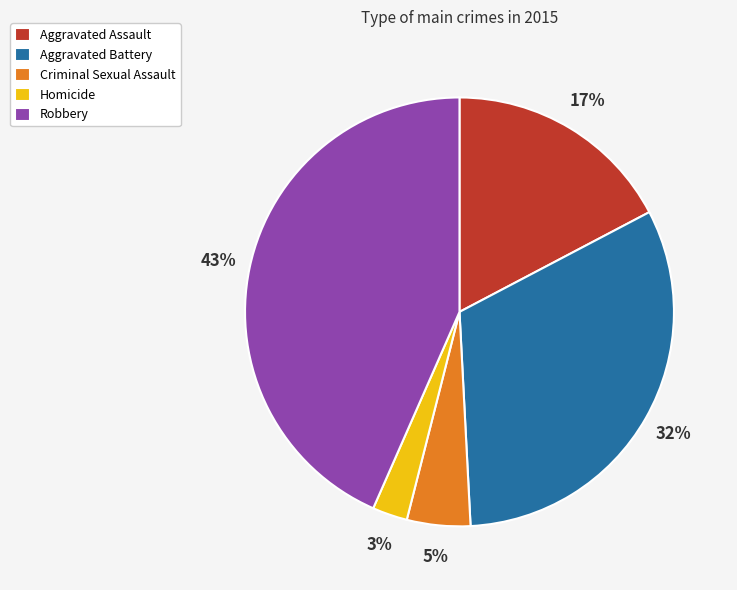

To the nearest percent, what is the combined percentage of Robbery and Homicide?

46%